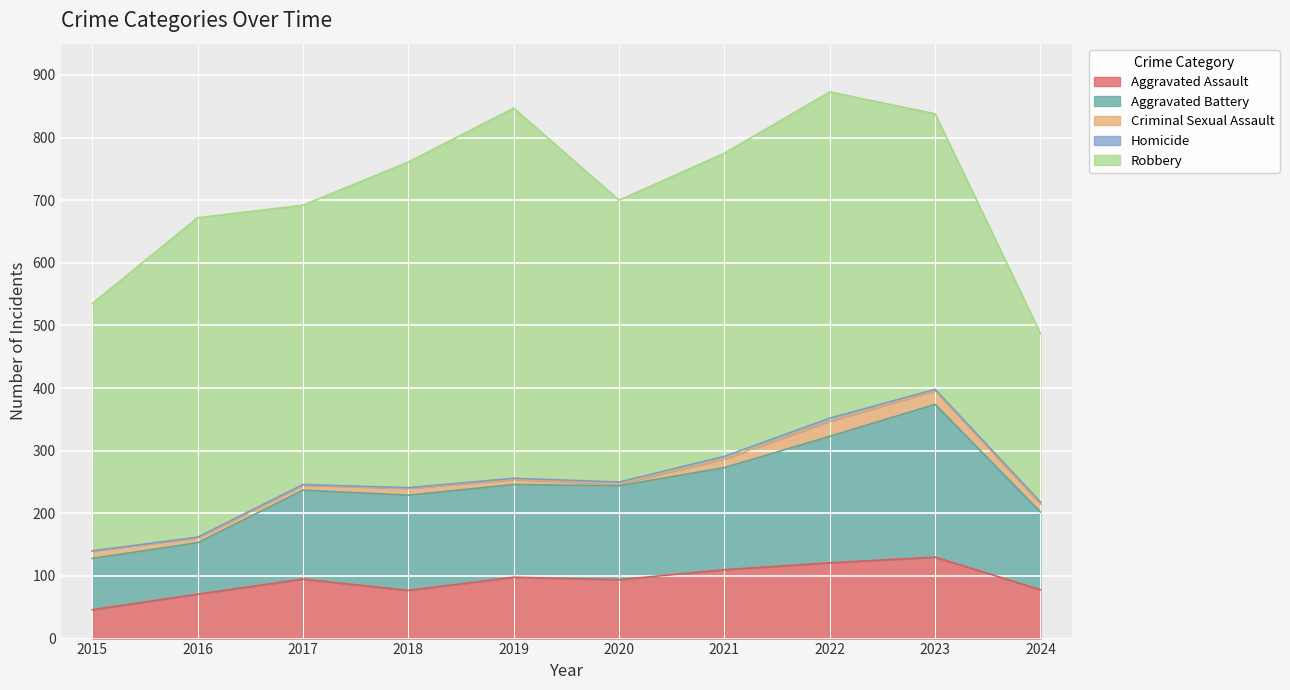

True or false: Criminal Sexual Assault and Robbery cross at least once.

False